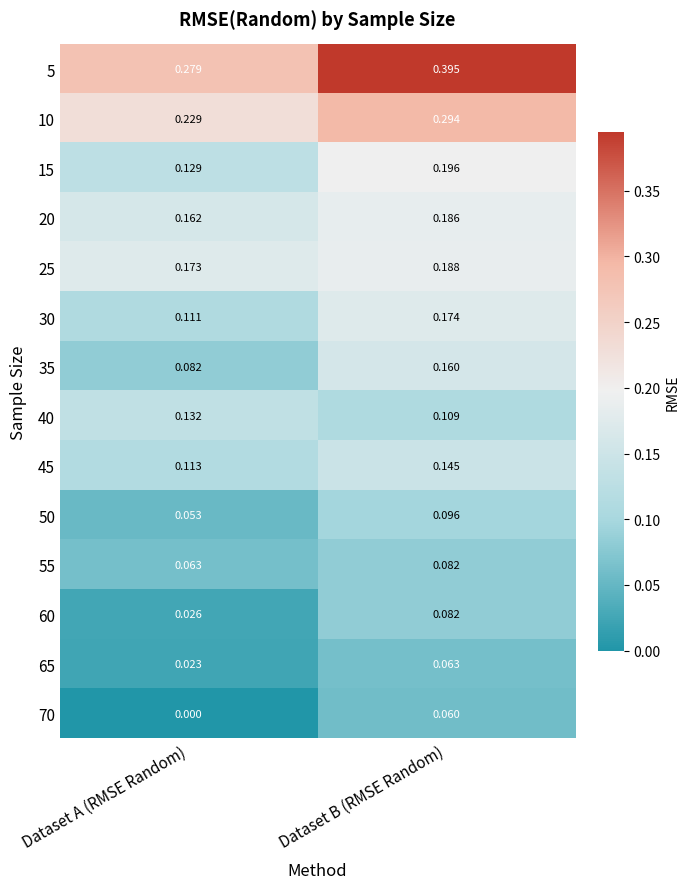

At which category is the sum across all series the highest?

Dataset B (RMSE Random)